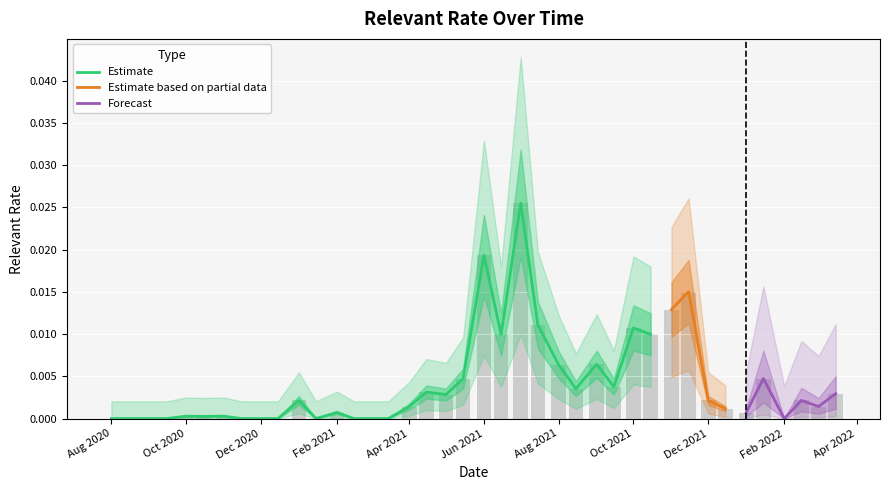

Rank the categories by value from lowest to highest.

2020-08-01, 2020-08-15, 2020-09-01, 2020-09-15, 2020-11-15, 2020-12-01, 2020-12-15, 2021-01-15, 2021-02-15, 2021-03-01, 2021-03-15, 2022-02-01, 2020-10-15, 2020-10-01, 2020-11-01, 2022-01-01, 2021-02-01, 2021-12-15, 2021-04-01, 2022-03-01, 2021-01-01, 2022-02-15, 2021-12-01, 2021-05-01, 2022-03-15, 2021-04-15, 2021-08-15, 2021-09-15, 2021-05-15, 2022-01-15, 2021-08-01, 2021-09-01, 2021-06-15, 2021-10-15, 2021-10-01, 2021-07-15, 2021-11-01, 2021-11-15, 2021-06-01, 2021-07-01